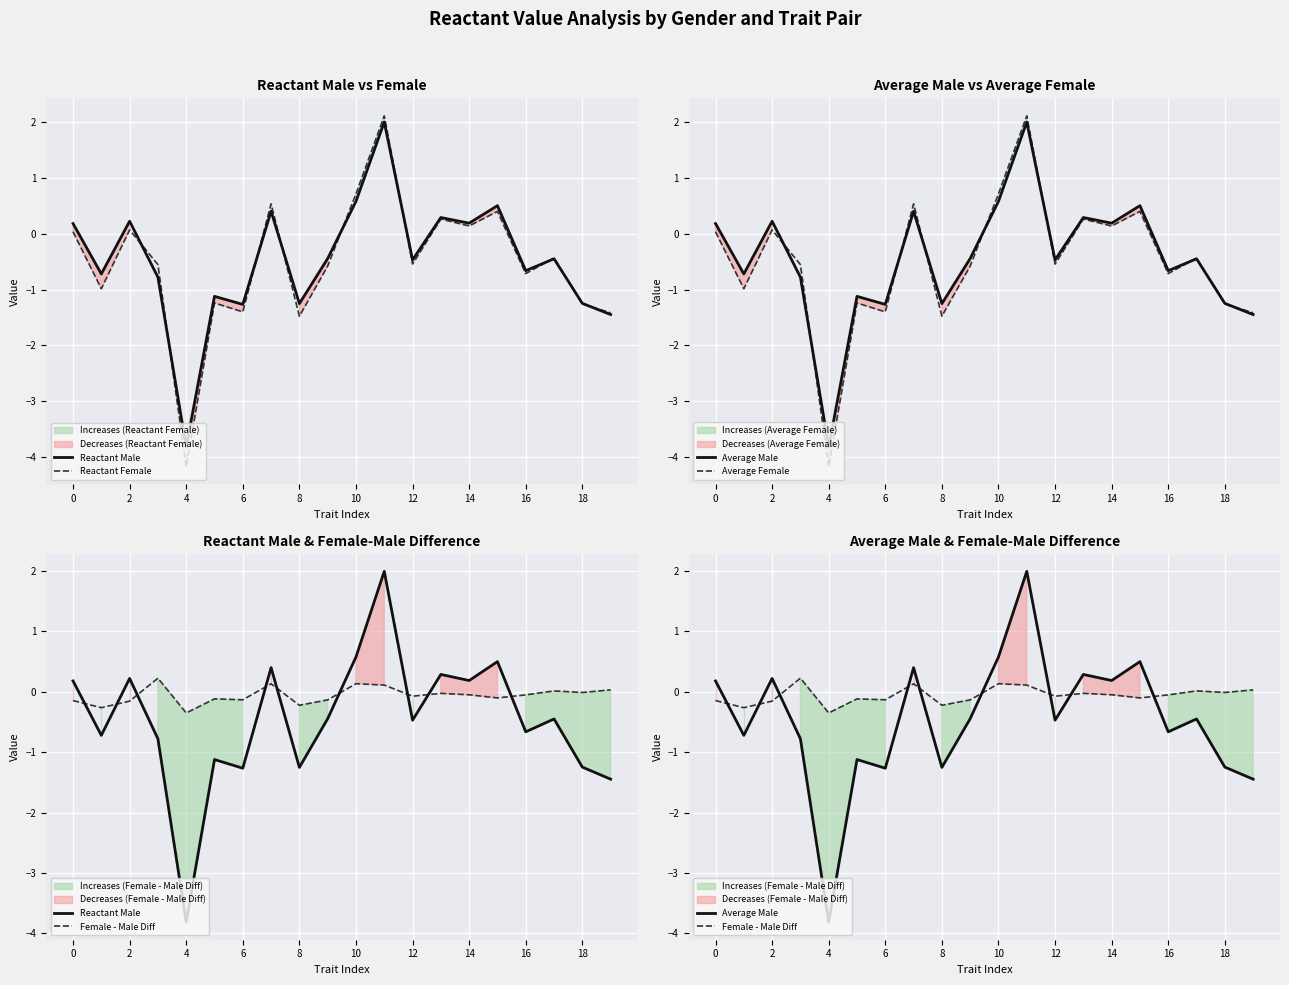

The Average Female series shows -0.4 at 17. True or false?

True